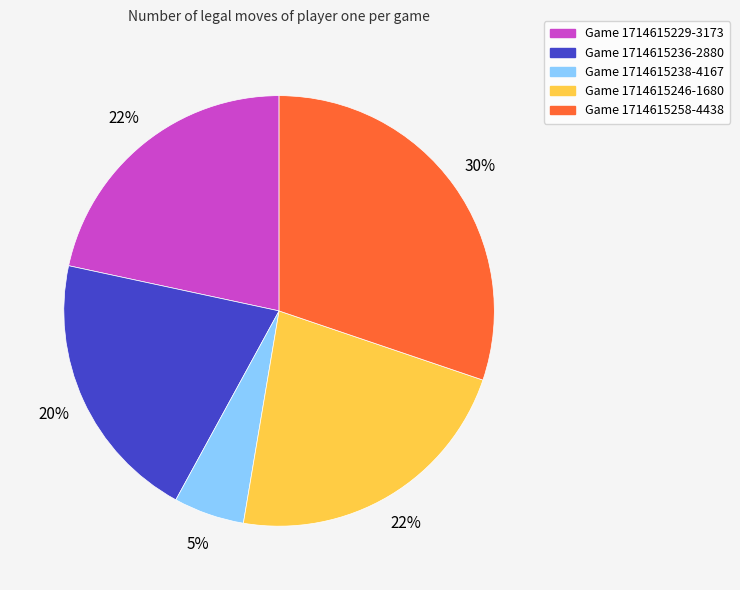

To the nearest percent, what is the average slice percentage?

20%